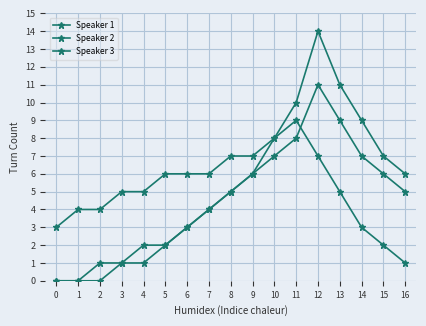

How many lines are shown in the chart?

3